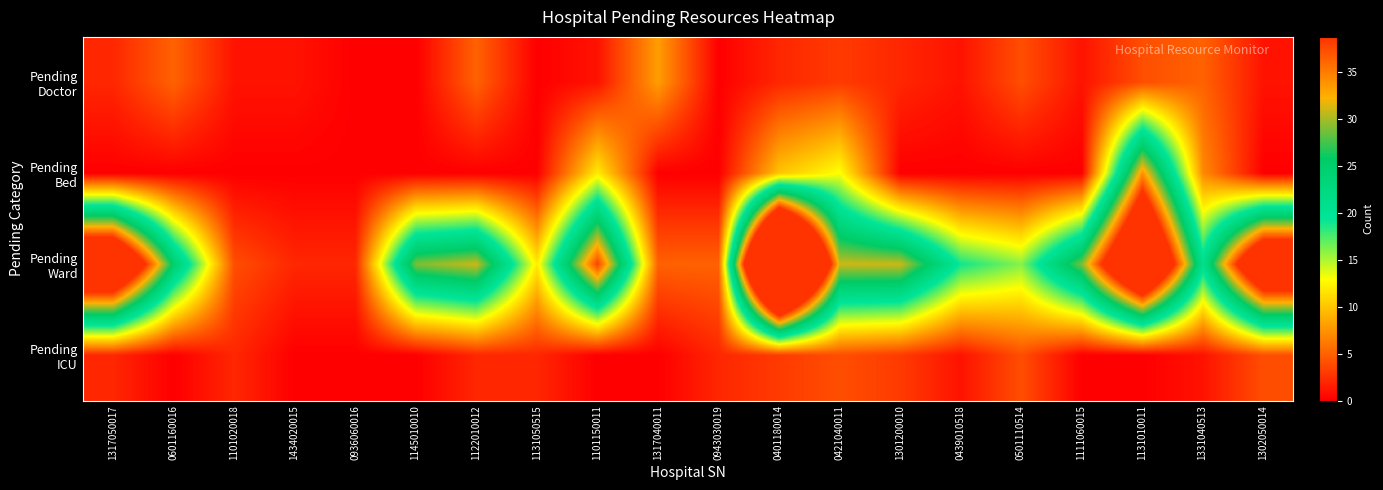

Which series has the largest range (max minus min)?

Pending Ward